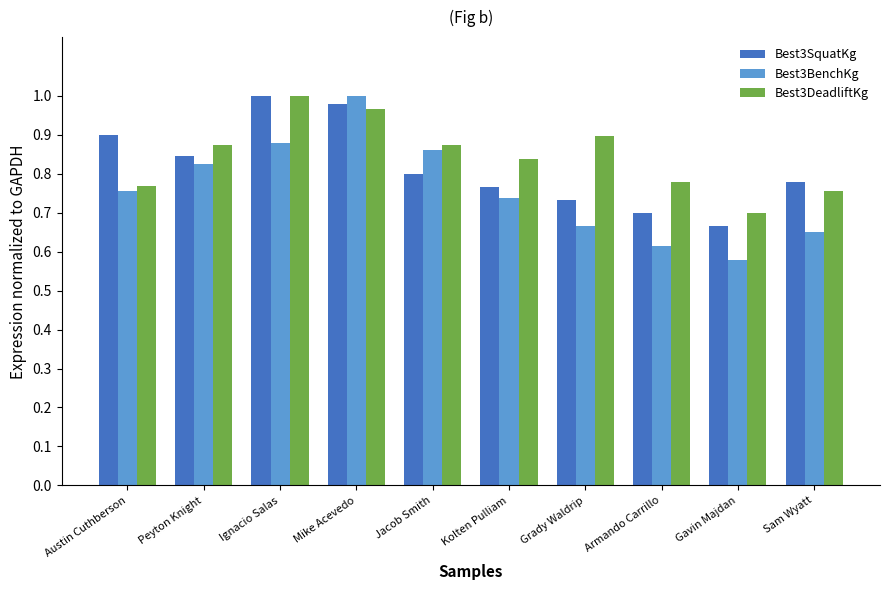

At how many categories does at least one series exceed 0?

10